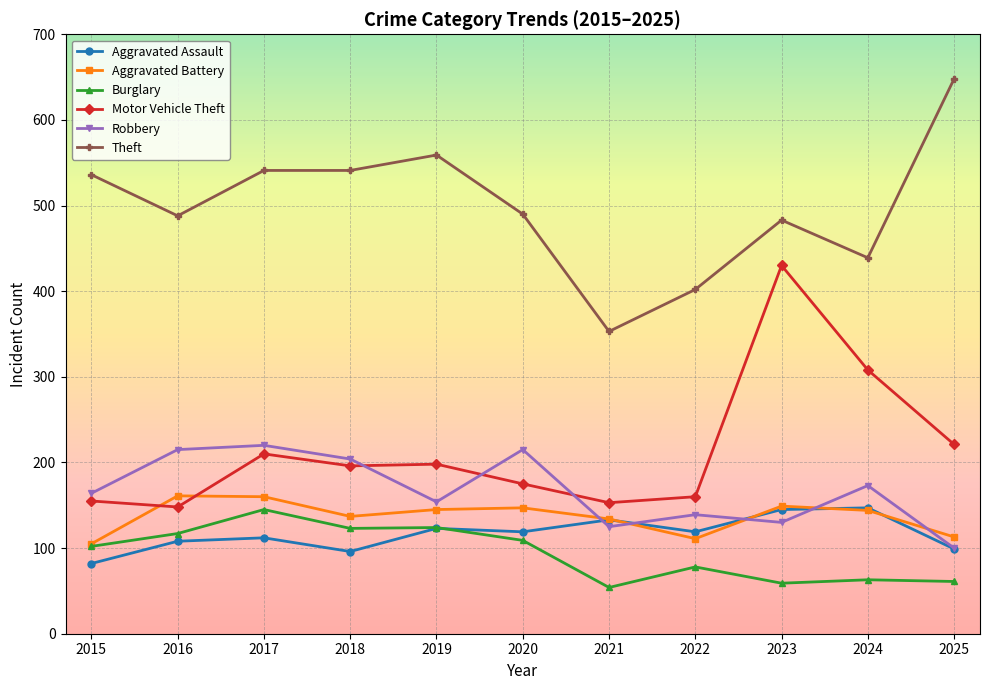

Which series has the largest total across all categories?

Theft